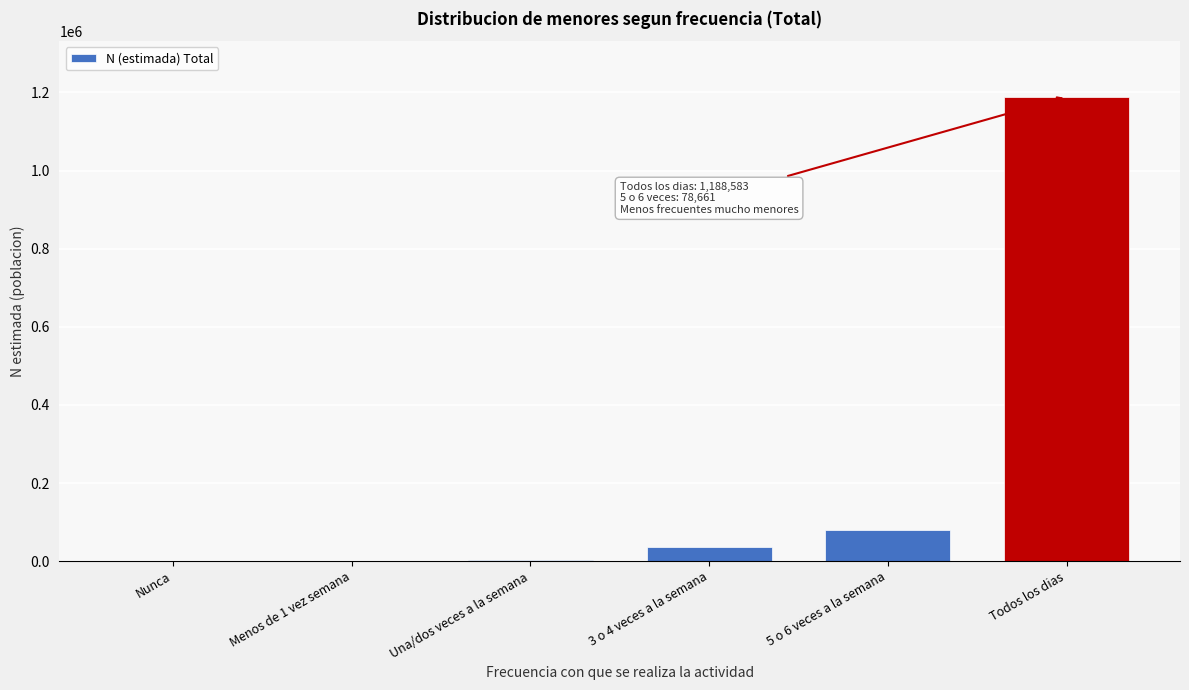

What is the approximate value at Todos los dias?

1188583